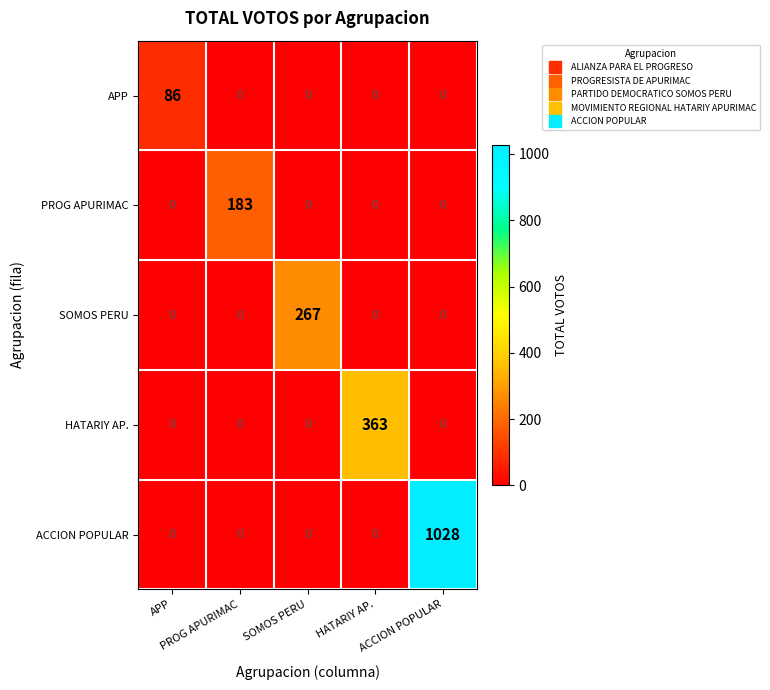

What is the maximum value shown in the chart?

1028